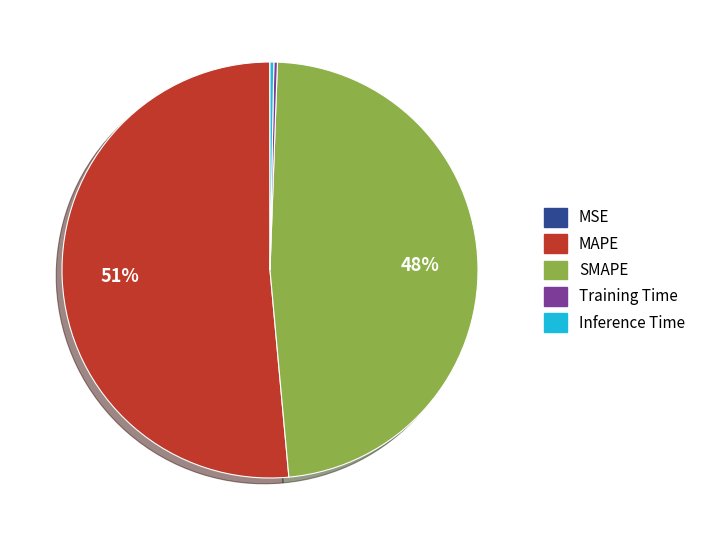

To the nearest percent, what is the average slice percentage?

20%